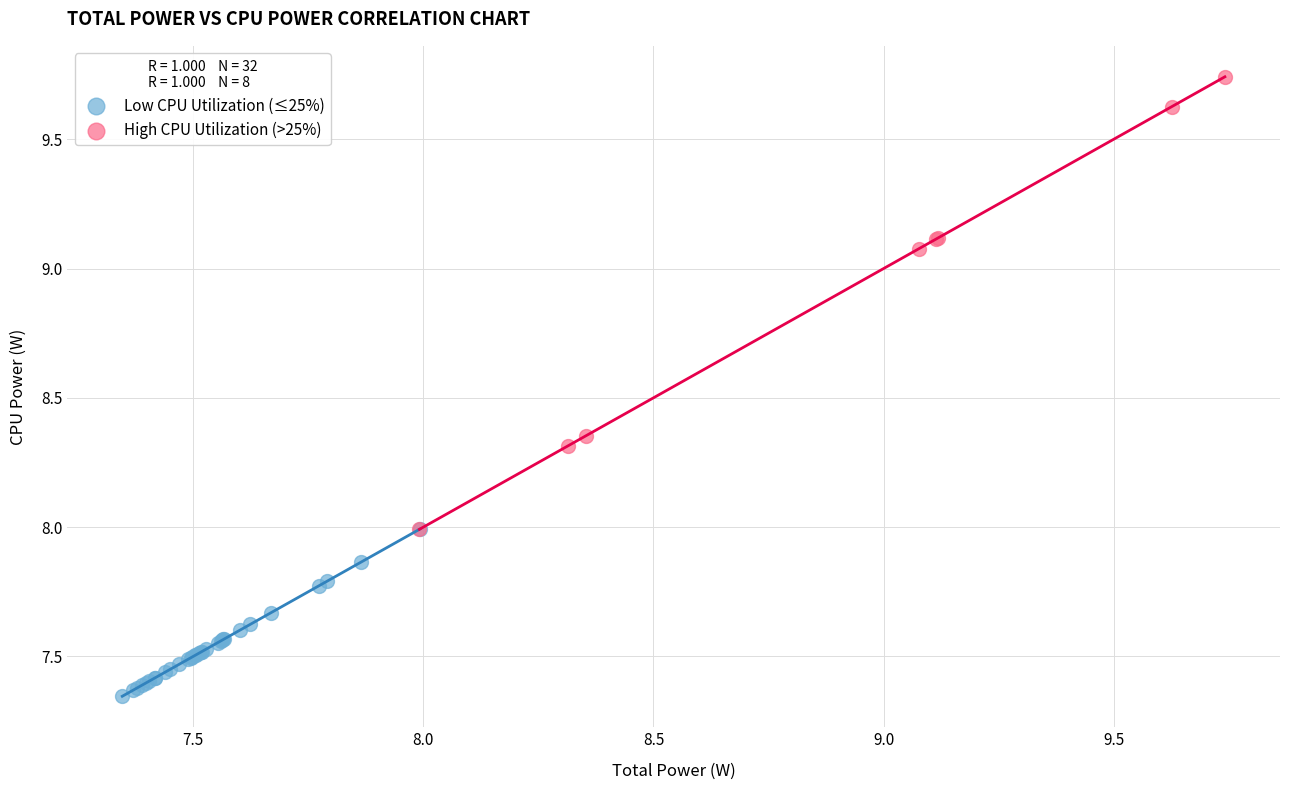

Which series contains the lowest Y value?

Low CPU Utilization (≤25%)